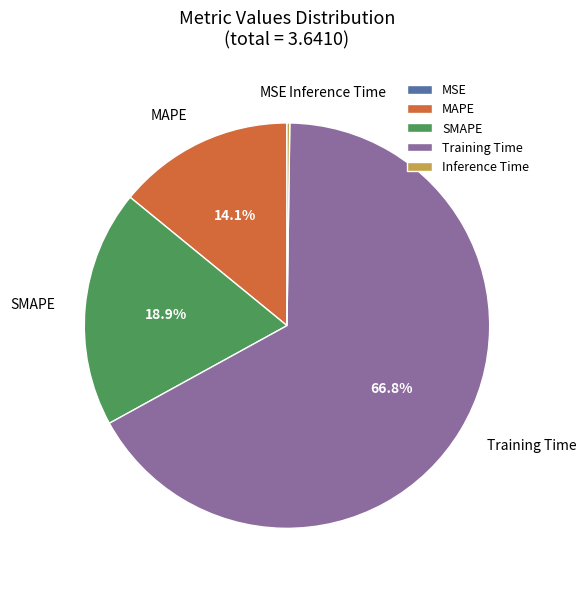

What percentage is the MAPE slice, to the nearest percent?

14%